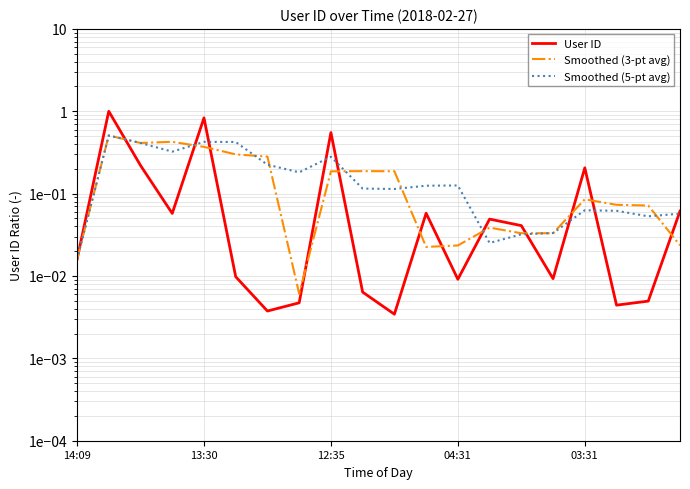

How many times do Smoothed (3-pt avg) and User ID cross each other?

12